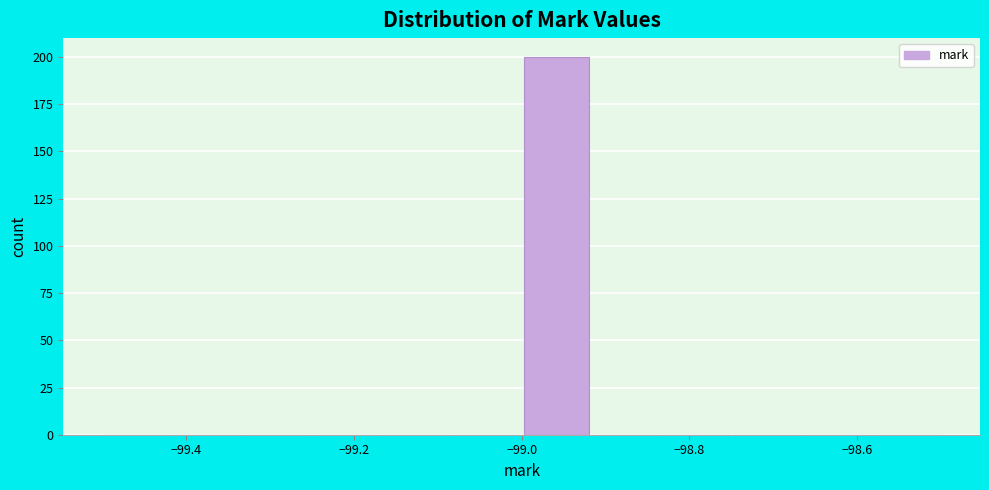

Reading left to right, transcribe this chart: for each bar, give the range it covers on the x-axis and its height. Neither the bar edges nor the heights are printed on the chart, so give them approximately, as read against the axes.

-99.50 to -99.42: 0
-99.42 to -99.34: 0
-99.34 to -99.24: 0
-99.24 to -99.16: 0
-99.16 to -99.08: 0
-99.08 to -99.00: 0
-99.00 to -98.92: 200
-98.92 to -98.84: 0
-98.84 to -98.74: 0
-98.74 to -98.66: 0
-98.66 to -98.58: 0
-98.58 to -98.50: 0